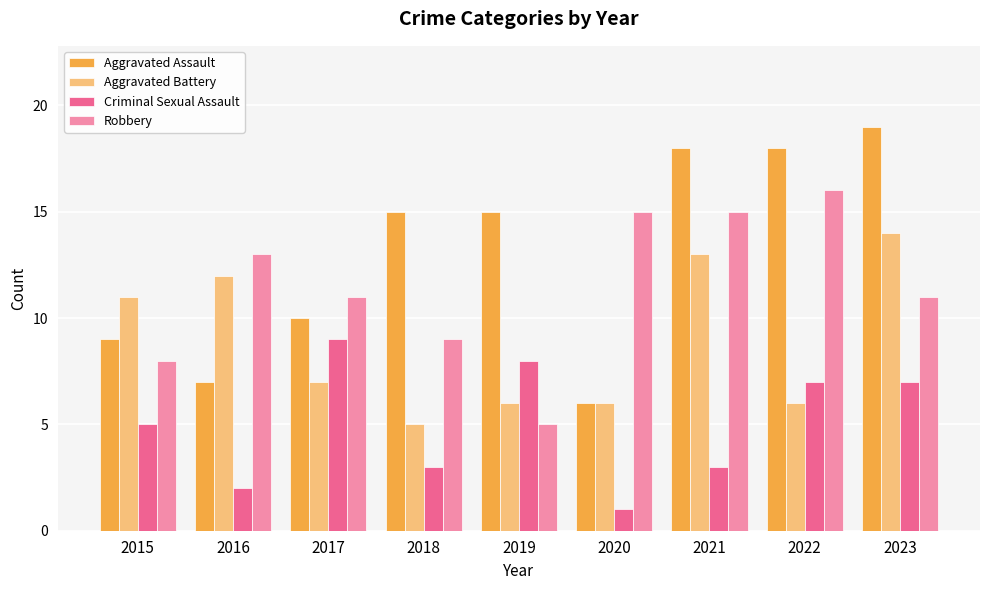

What is the sum of the Robbery values at 2019 and 2017?

16